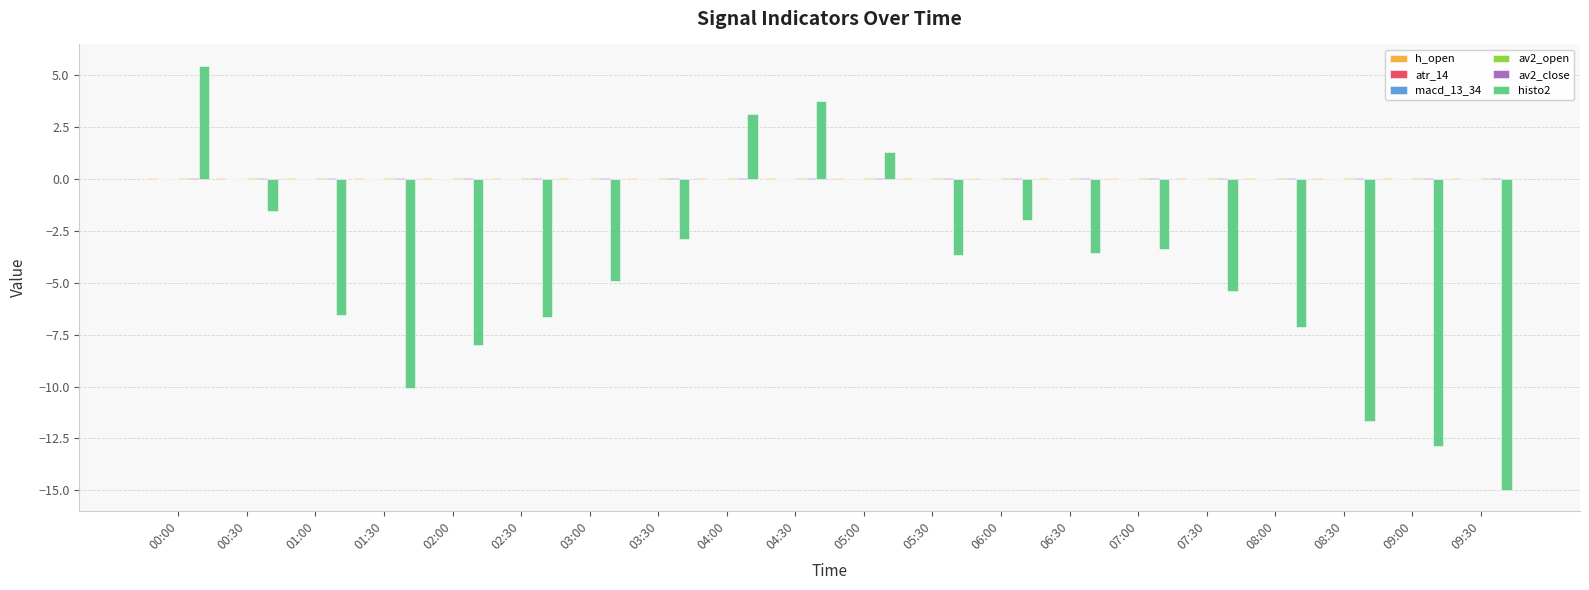

What is the greatest value displayed?

5.5